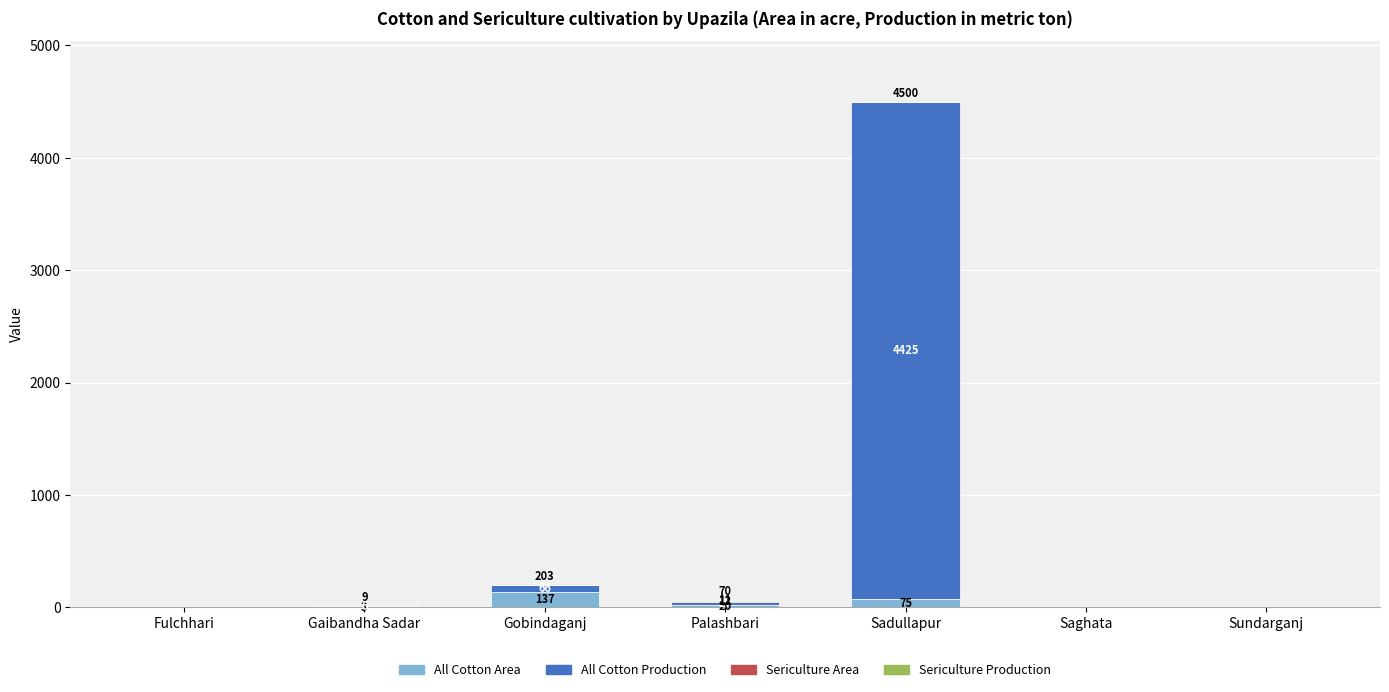

Does the chart contain stacked bars?

Yes